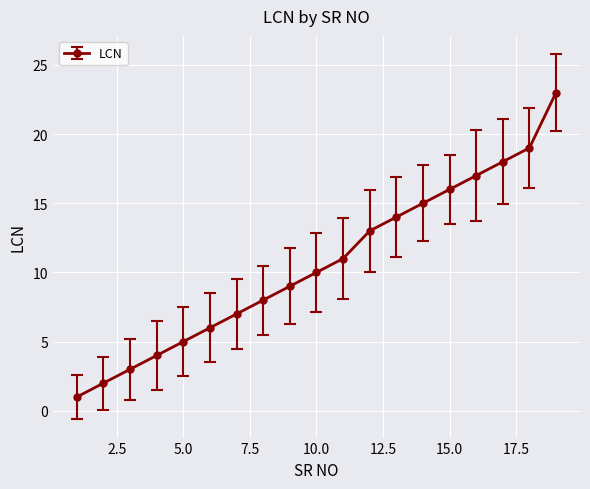

What is the difference between the second highest and second lowest values?

17